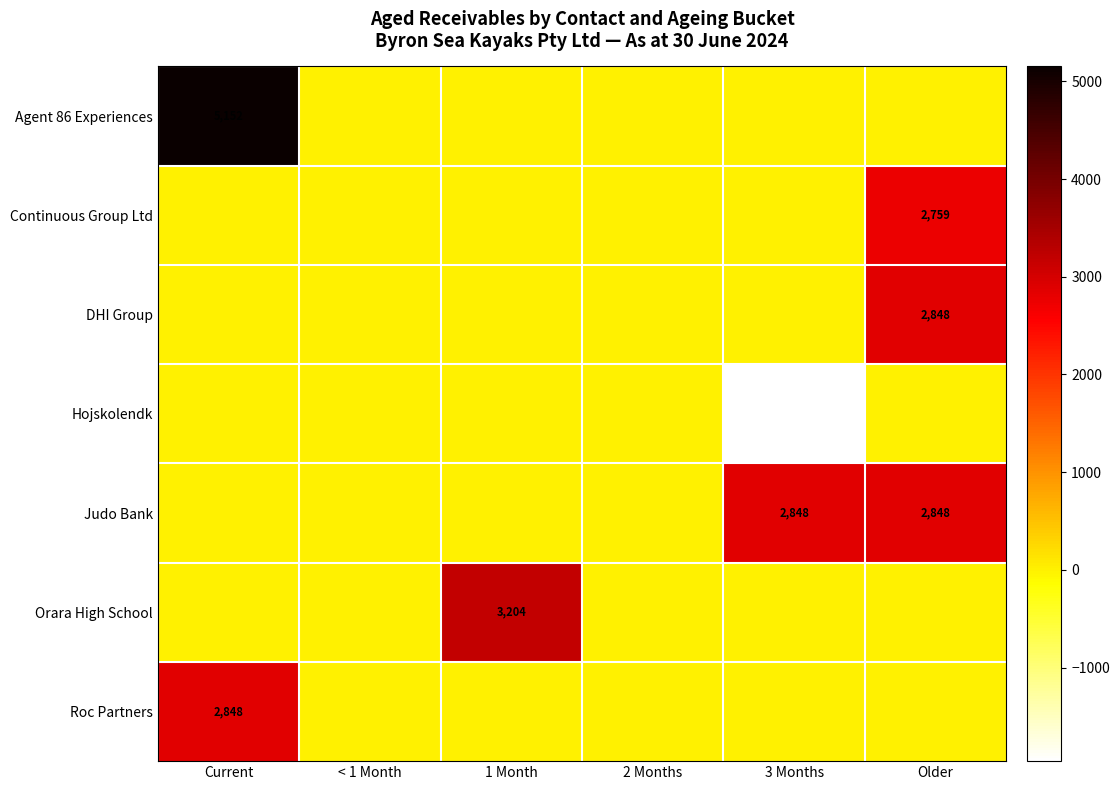

At which category is the sum across all series the highest?

Older